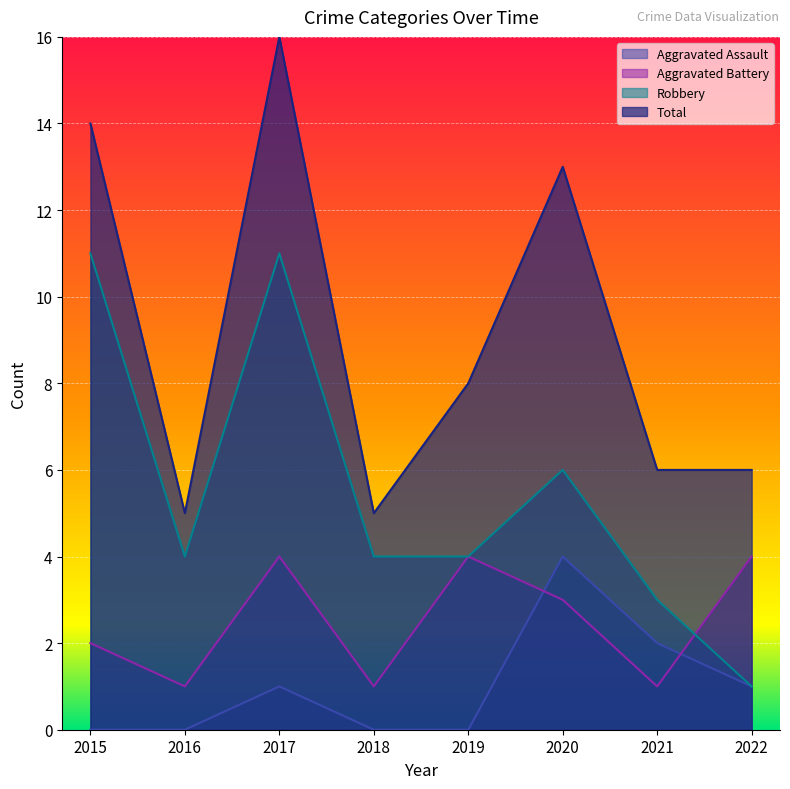

The Total series shows 8 at 2016. True or false?

False